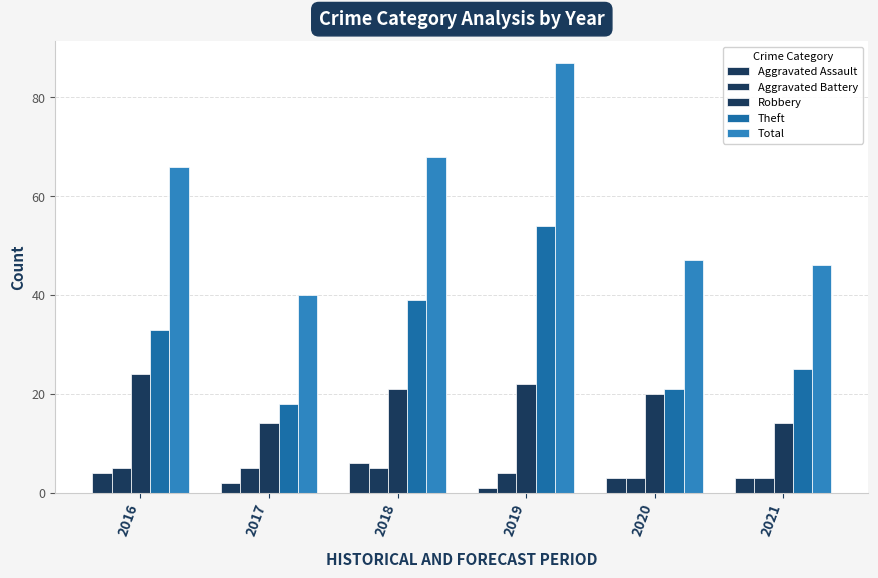

Are the bars grouped side by side (vs. stacked)?

Yes